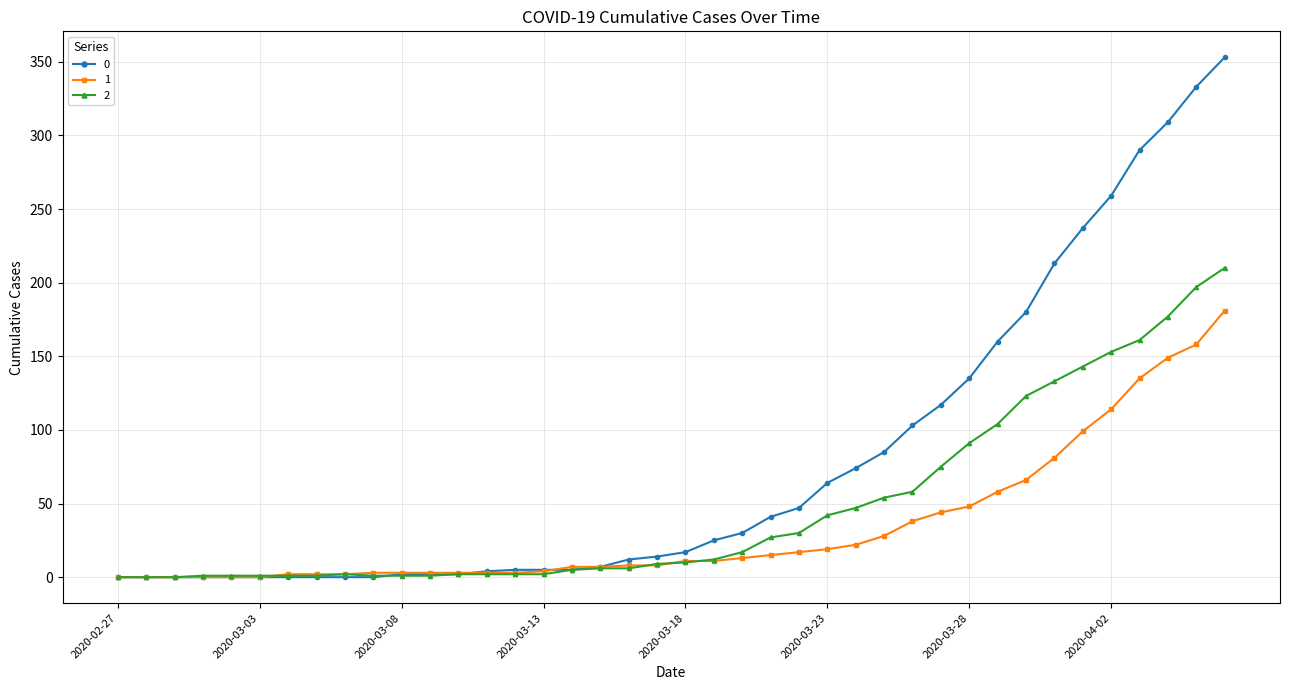

At how many categories does at least one series exceed 108?

11